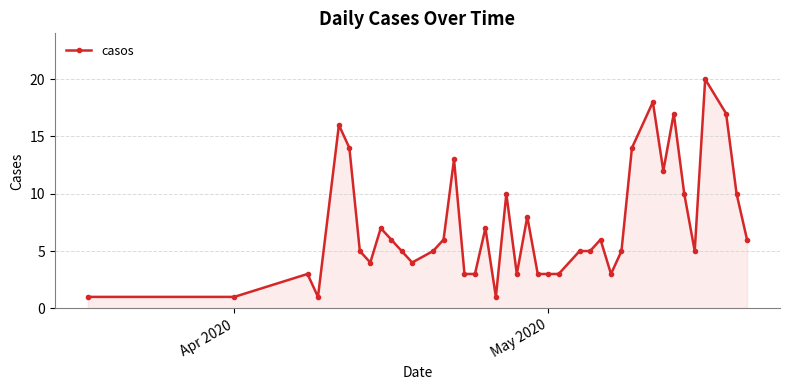

What is the difference between the maximum and minimum values?

19